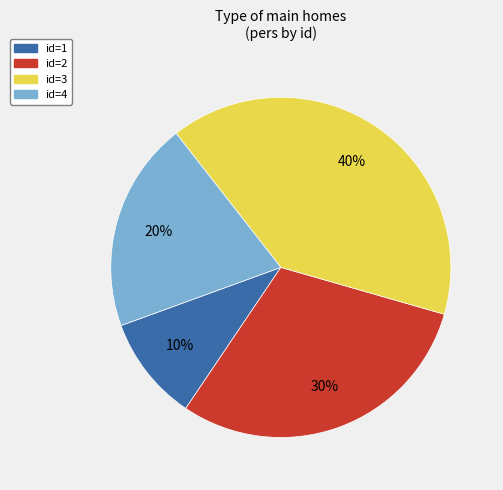

Count the number of slices in the pie.

4